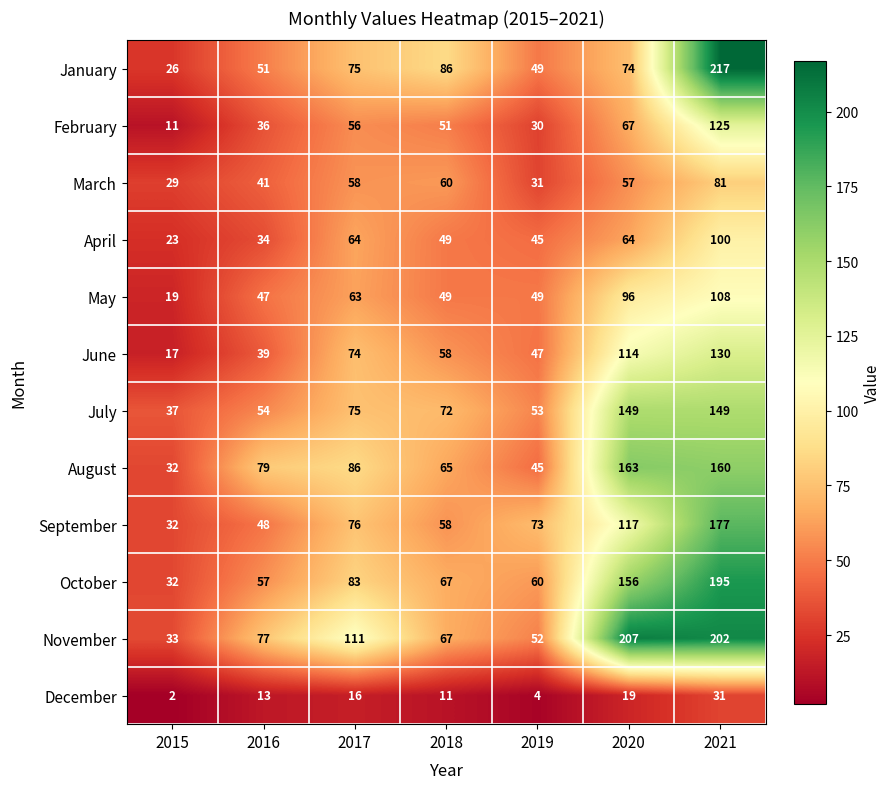

What is the total value across all series at 2015?

293